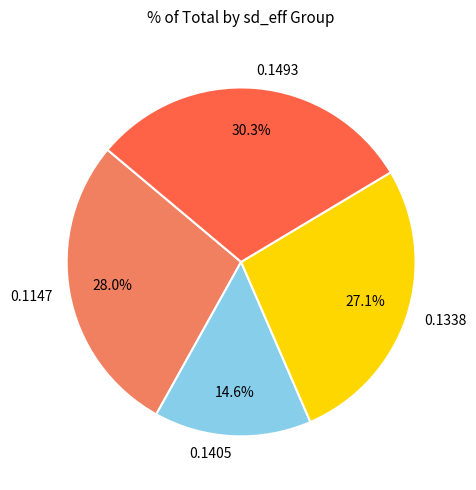

What percentage do 0.1338 and 0.1493 together represent?

57.4%